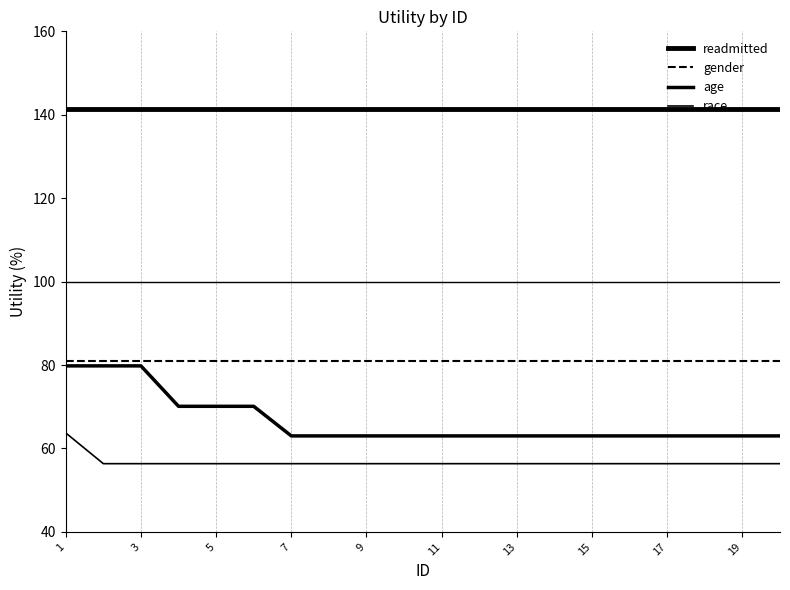

Does the chart display data point markers on the line(s)?

No